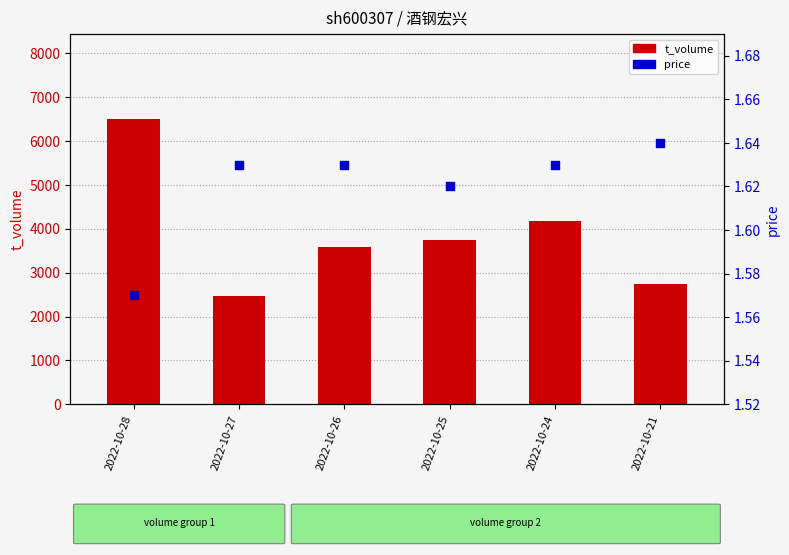

Is the value of t_volume at 2022-10-28 greater than the value of price at 2022-10-28?

Yes